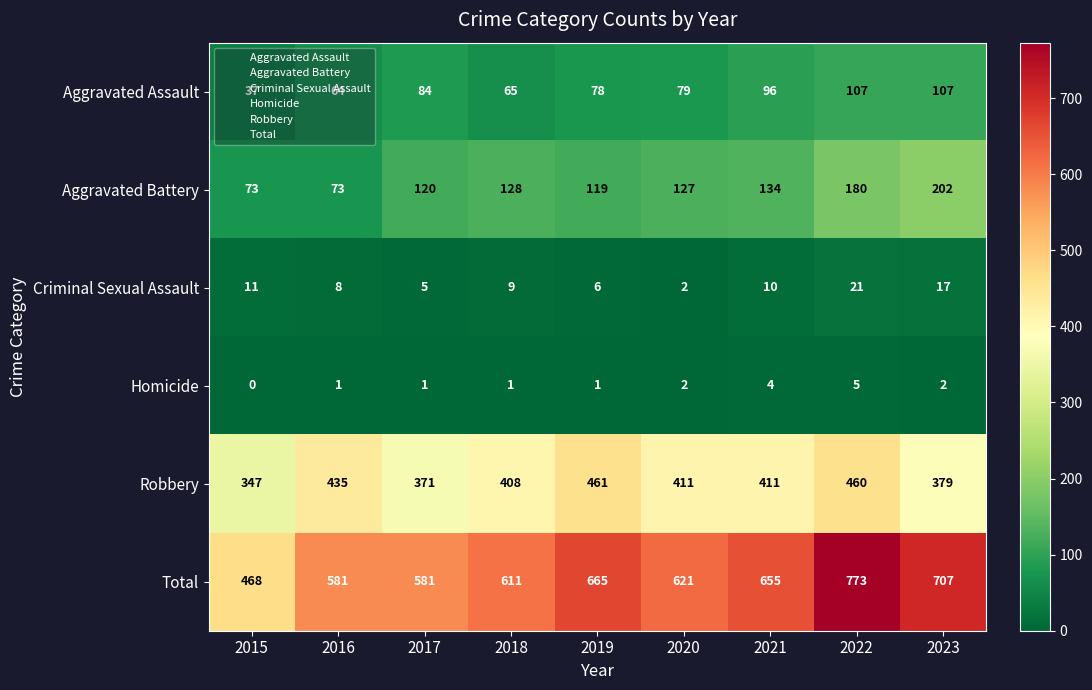

Which series has the largest range (max minus min)?

Total